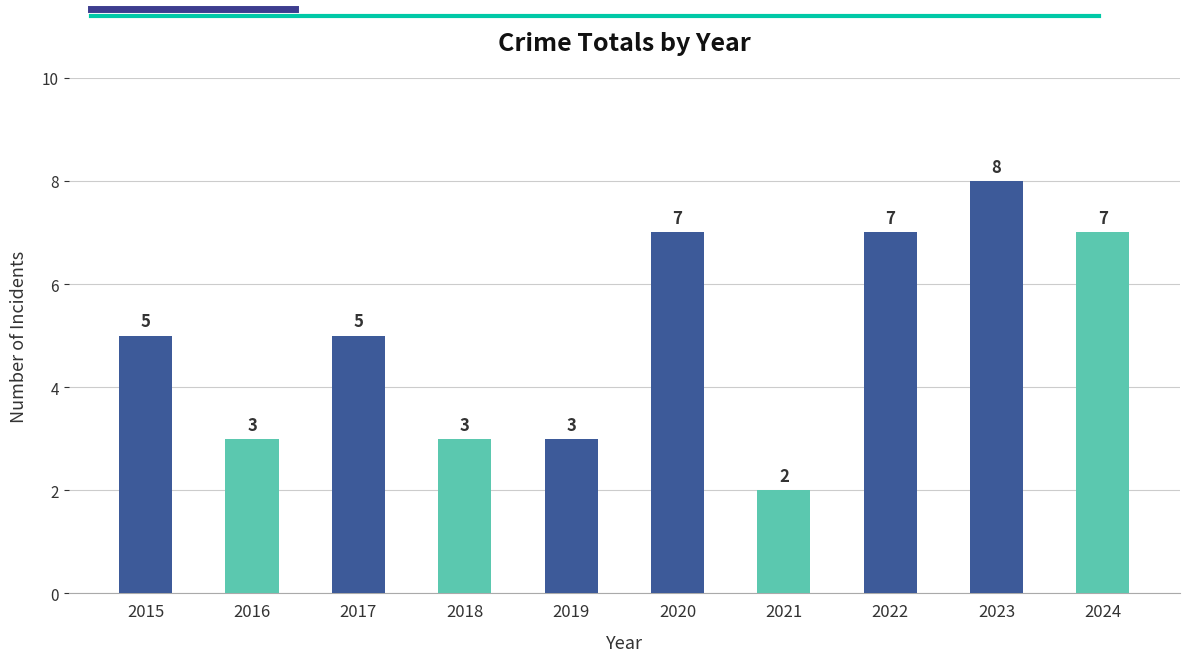

How many distinct data groups are displayed?

1